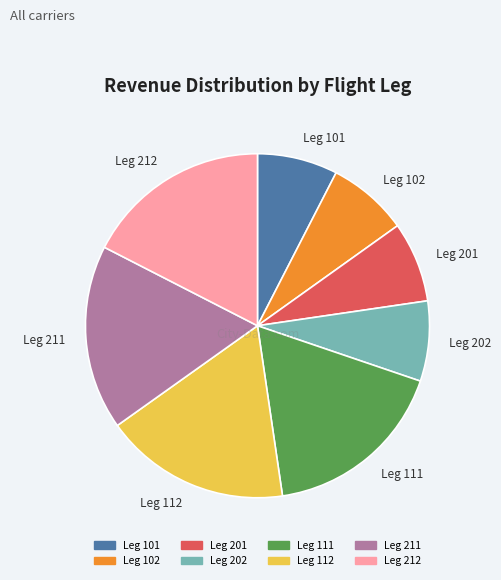

What is the ratio of the value at Leg 211 to the value at Leg 101?

2.3